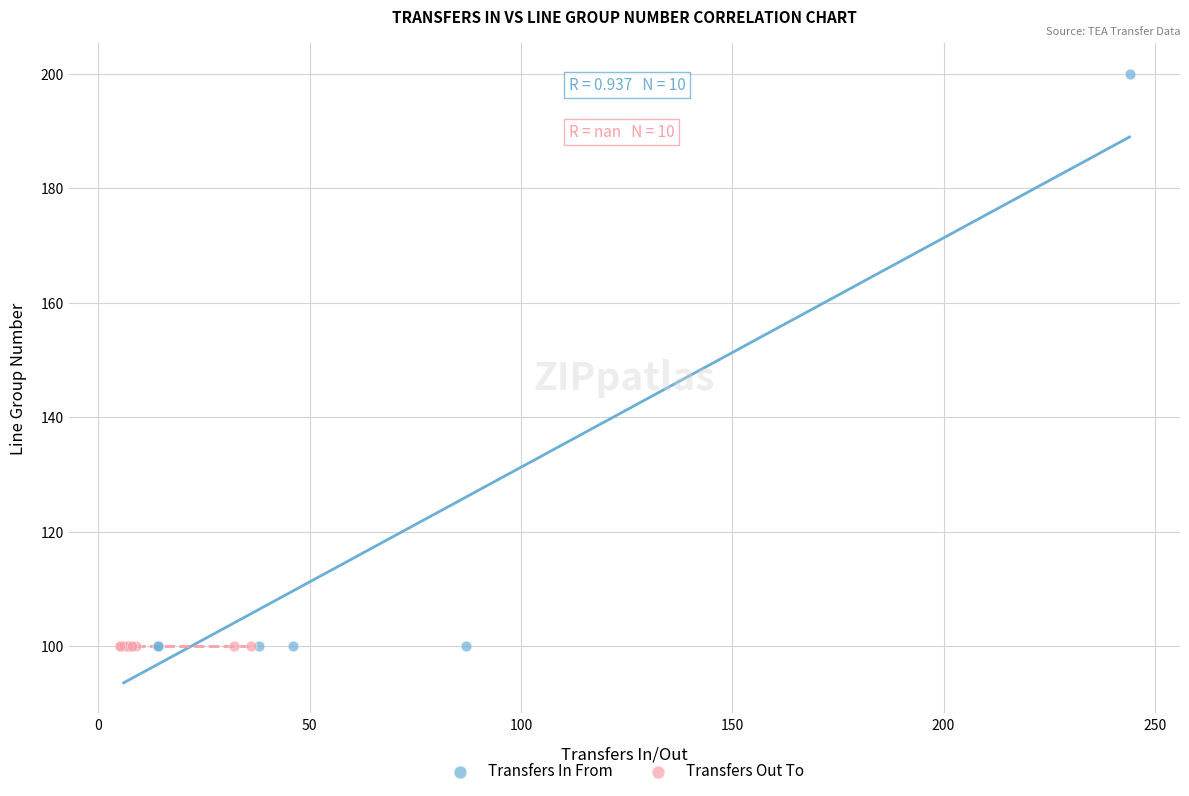

Which series reaches the maximum Y coordinate?

Transfers In From